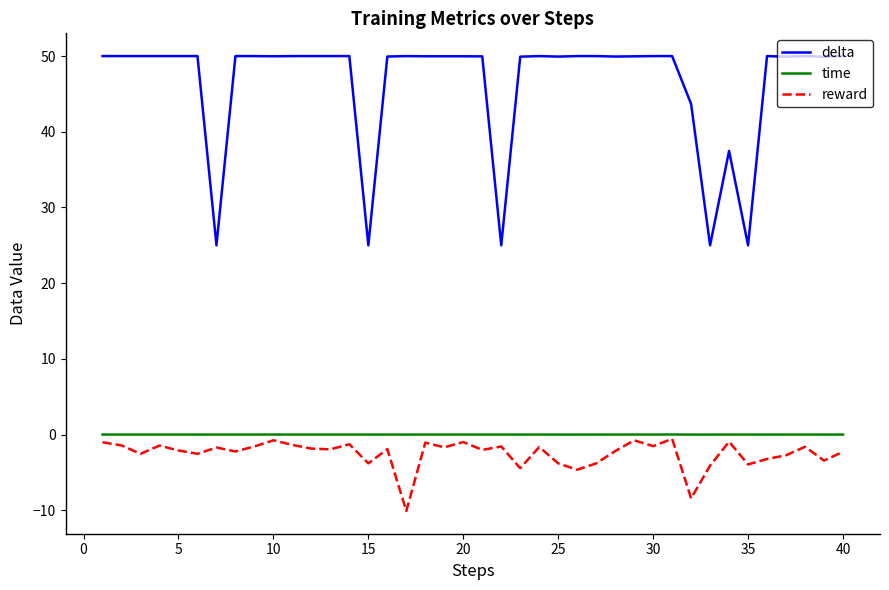

True or false: time and delta intersect in this chart.

False